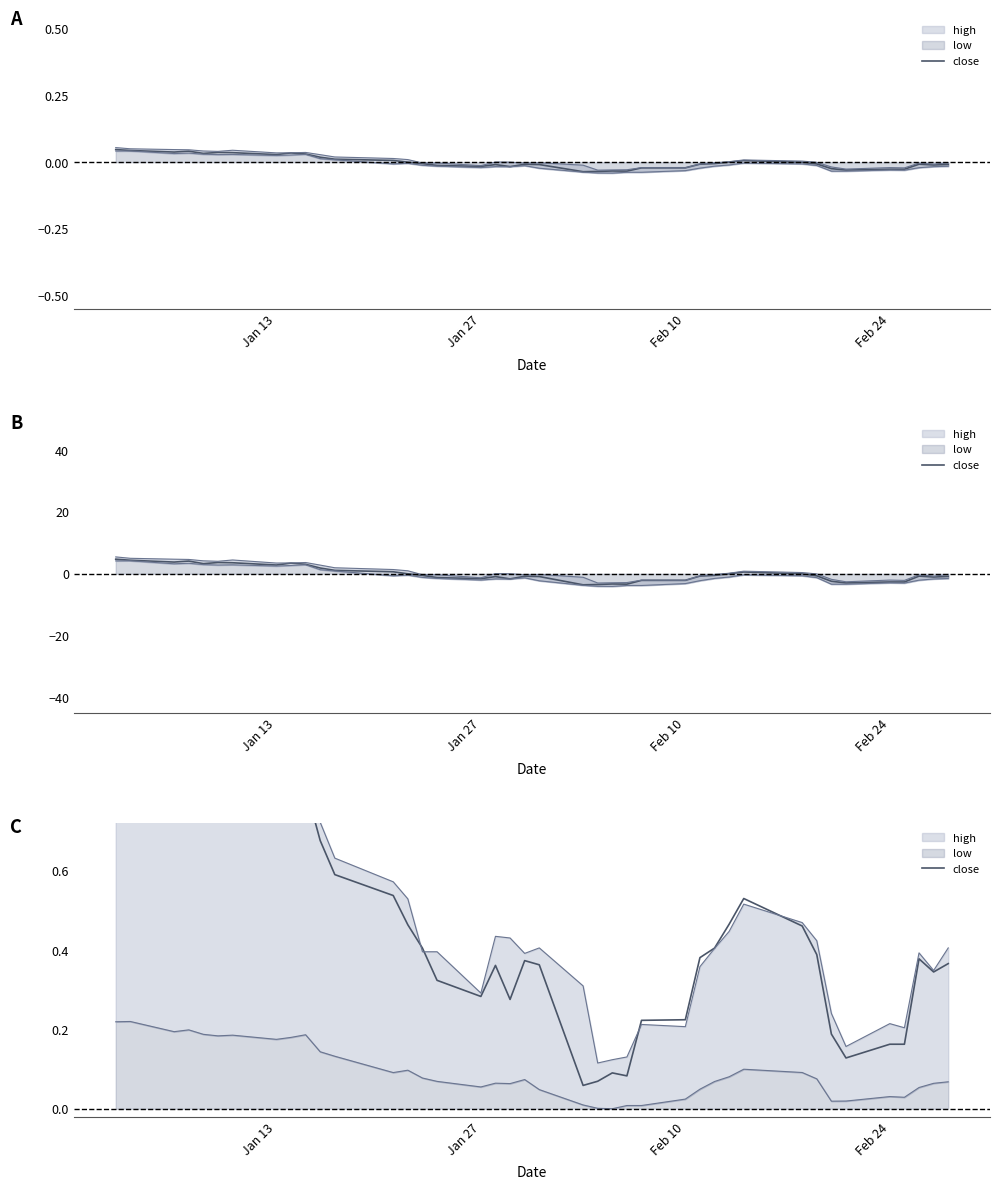

How many points are higher than both their immediate neighbors (excluding endpoints)?

8